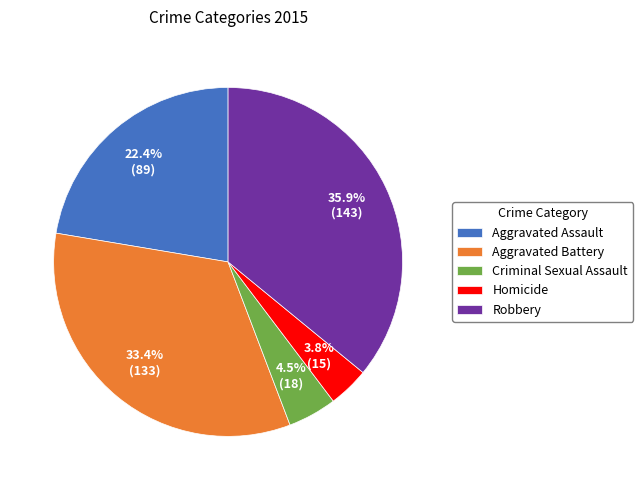

Between Aggravated Assault and Aggravated Battery, which is larger?

Aggravated Battery